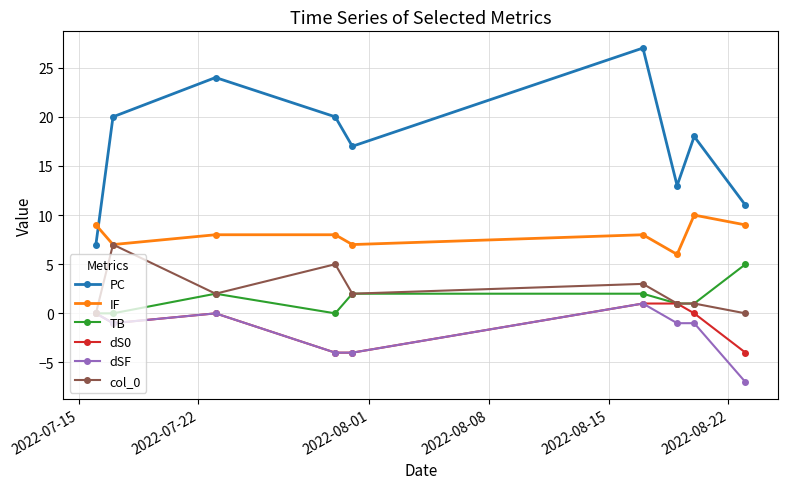

True or false: dS0 and PC cross at least once.

False